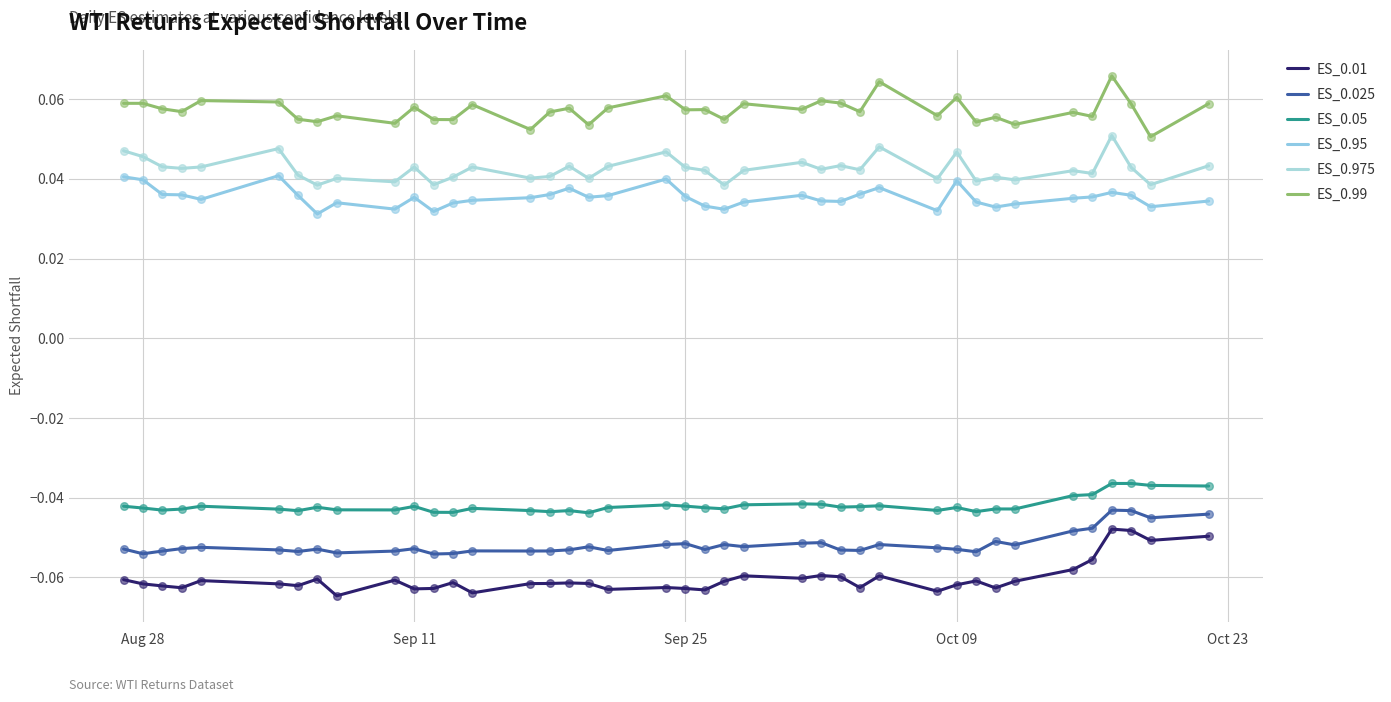

Which series has the largest total across all categories?

ES_0.99